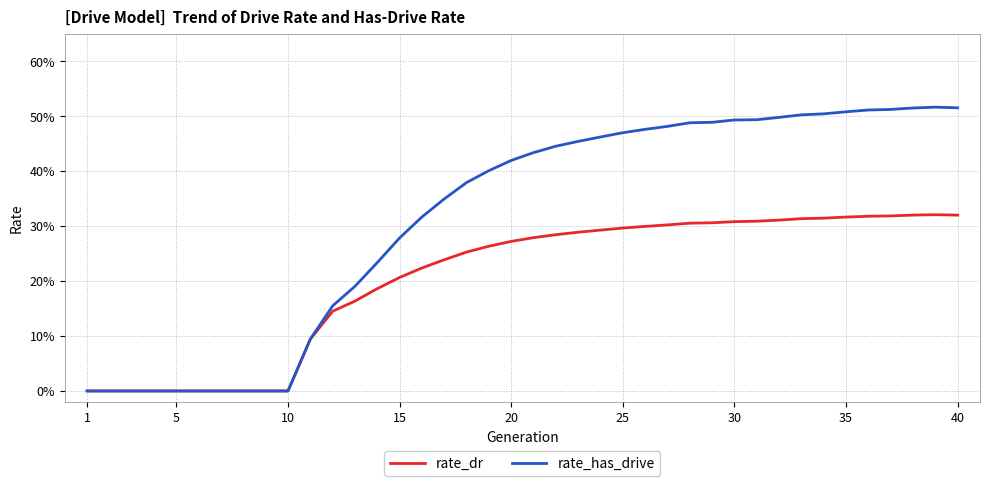

Which series has the widest spread of values?

rate_has_drive